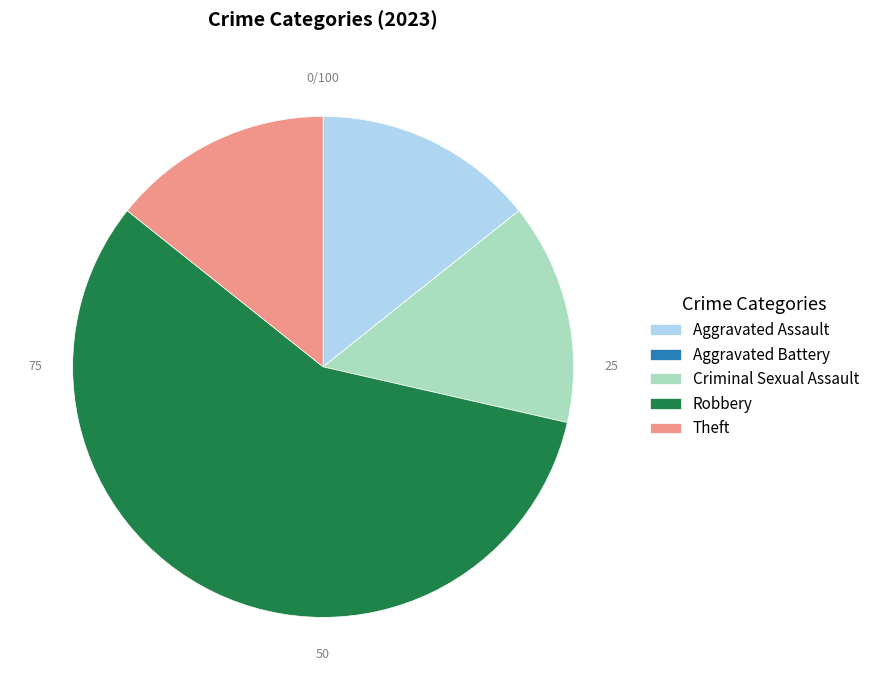

What is the largest slice in the pie chart?

Robbery